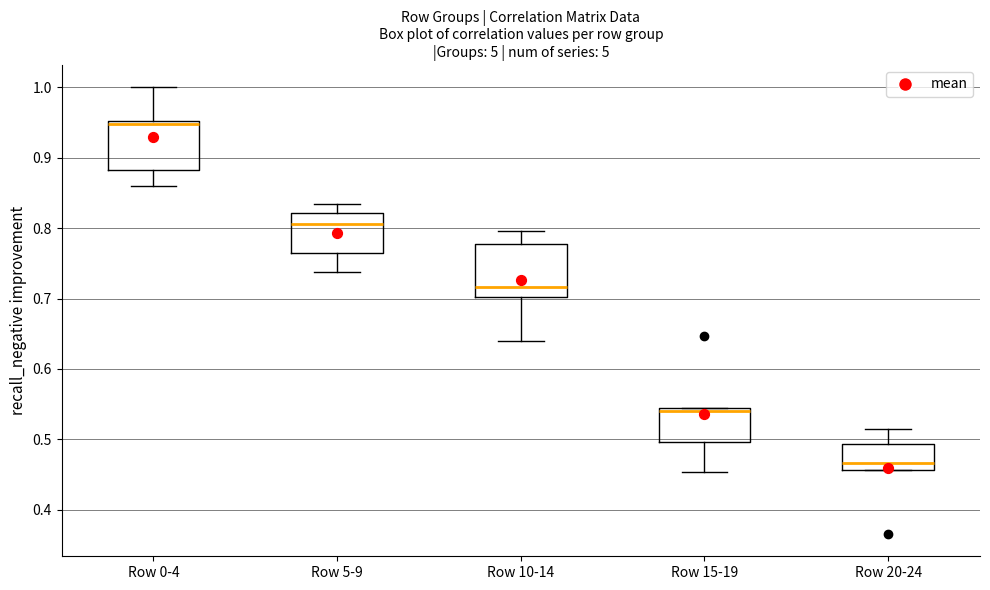

Reading left to right, read every box against the y-axis: the position of its median line, the range the box covers, and the ends of its whiskers. The values are not printed on the chart, so give them approximately, as read against the axis.

Row 0-4: median 0.95 (just below the box's upper edge), box 0.88 to 0.95, whiskers 0.86 to 1.00
Row 5-9: median 0.81, box 0.77 to 0.82, whiskers 0.74 to 0.83
Row 10-14: median 0.72, box 0.70 to 0.78, whiskers 0.64 to 0.80
Row 15-19: median 0.54 (just below the box's upper edge), box 0.50 to 0.54, whiskers 0.45 to 0.54
Row 20-24: median 0.47, box 0.46 to 0.49, whiskers 0.46 to 0.51